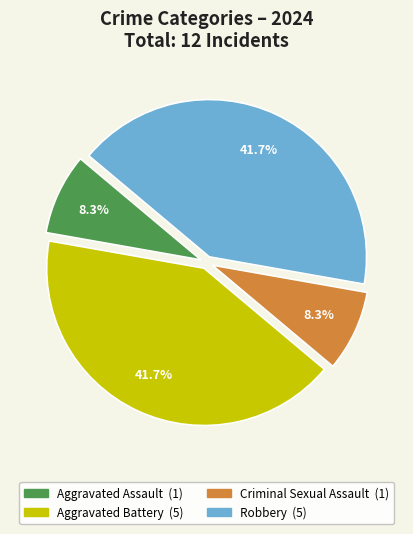

What is the ratio of the value at Robbery to the value at Criminal Sexual Assault?

5.0